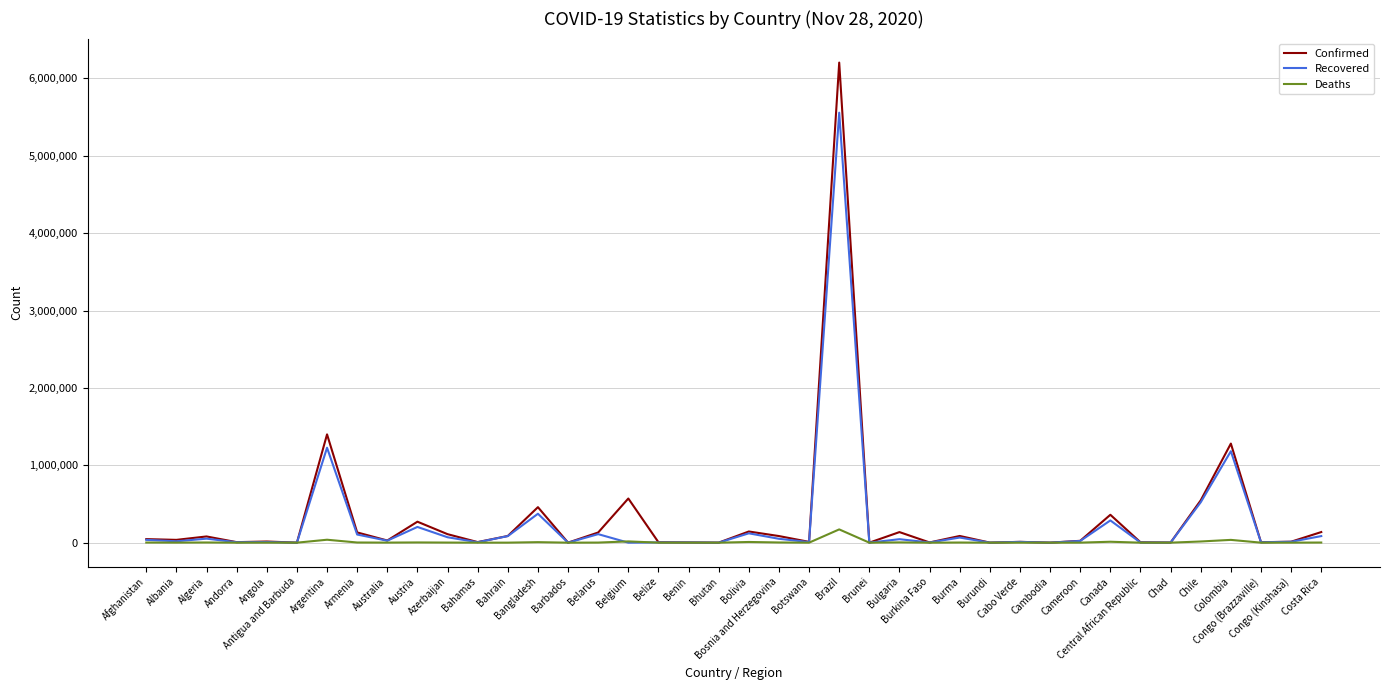

What is the highest value of the Recovered series?

5556887